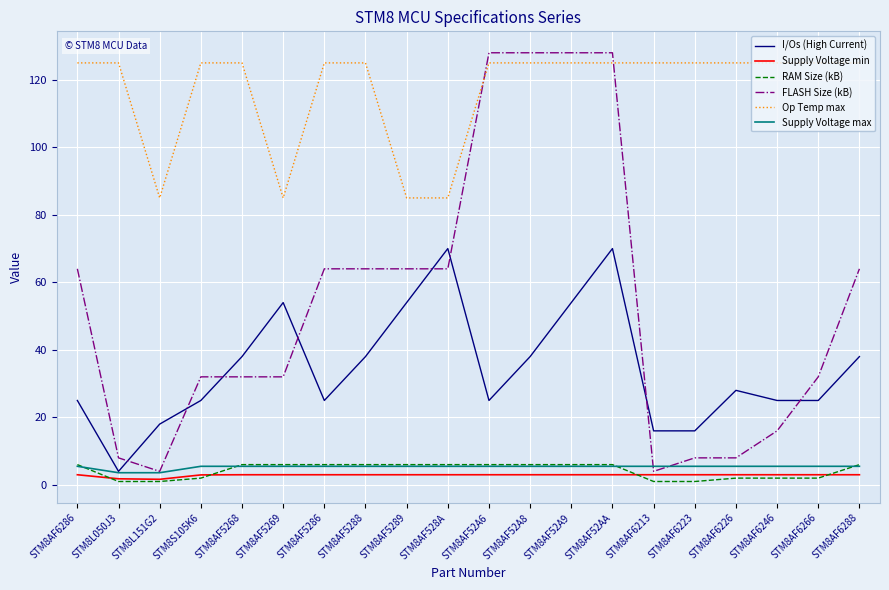

What is the highest value of the I/Os (High Current) series?

70.0